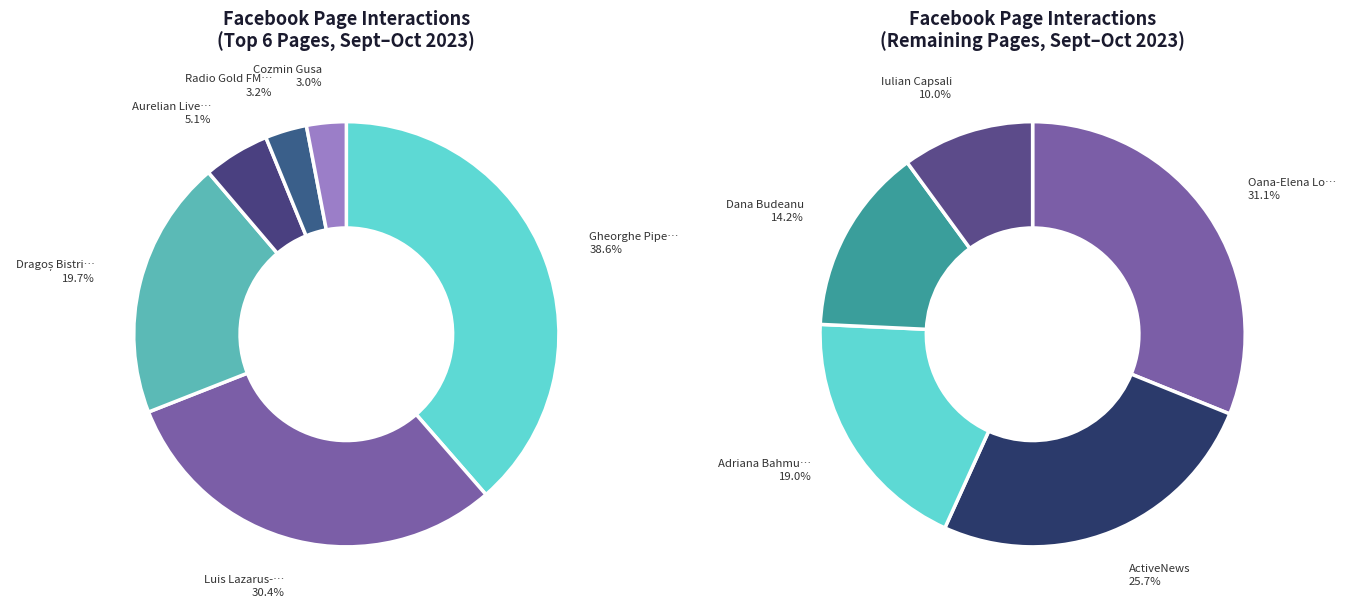

Rank the categories by value from highest to lowest.

Gheorghe Piperea, Luis Lazarus-Zeus Tv, Dragoș Bistriceanu, Aurelian Live 6, Radio Gold FM Romania, Cozmin Gusa, Oana-Elena Lovin, ActiveNews, Adriana Bahmuteanu Official, Dana Budeanu, Iulian Capsali